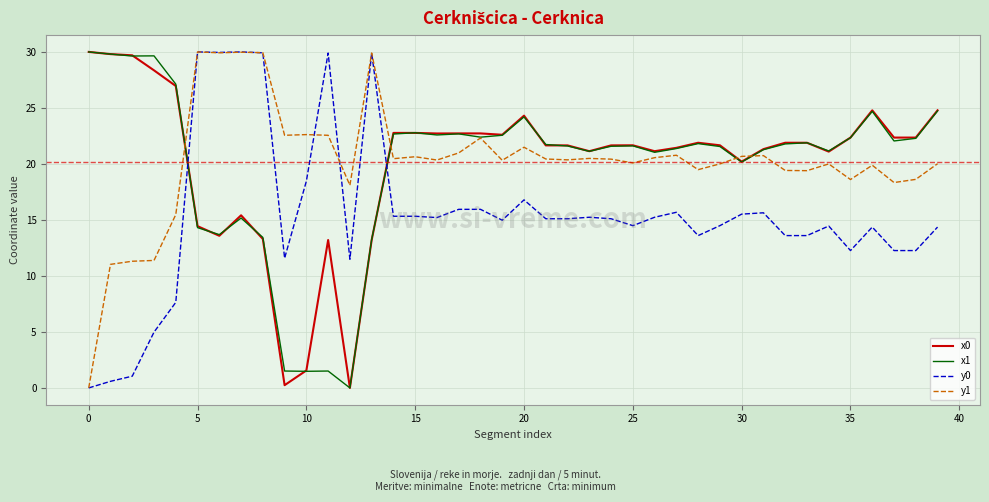

What is the maximum value for y0?

30.0